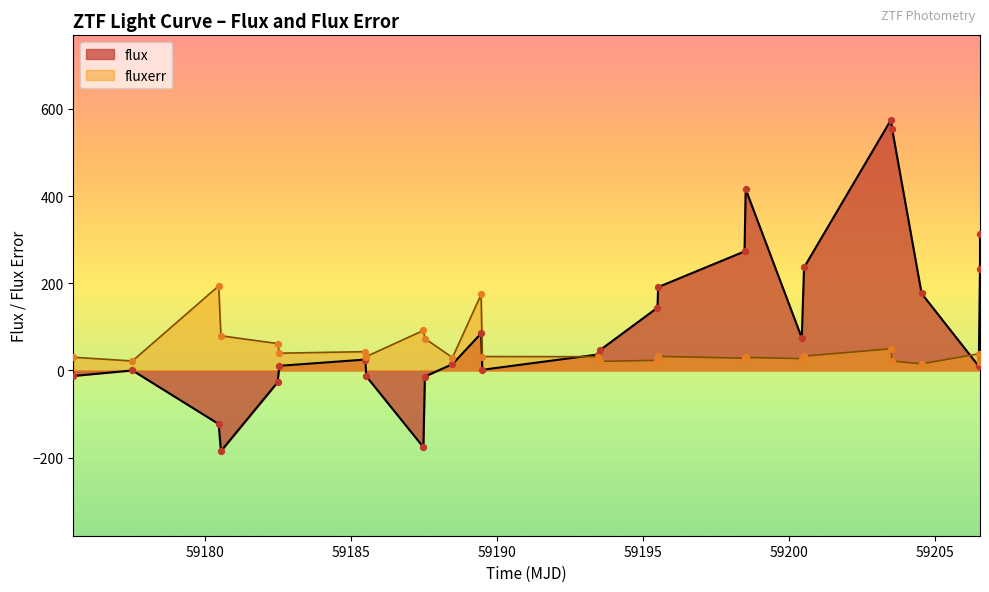

Which series has the widest spread of Y values?

flux